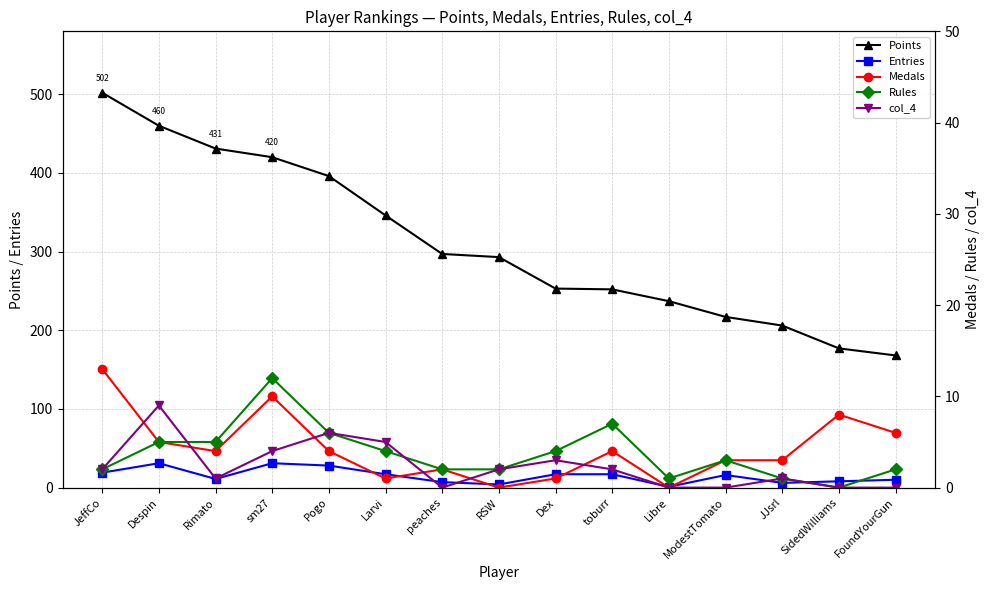

How many times do Rules and col_4 cross each other?

2